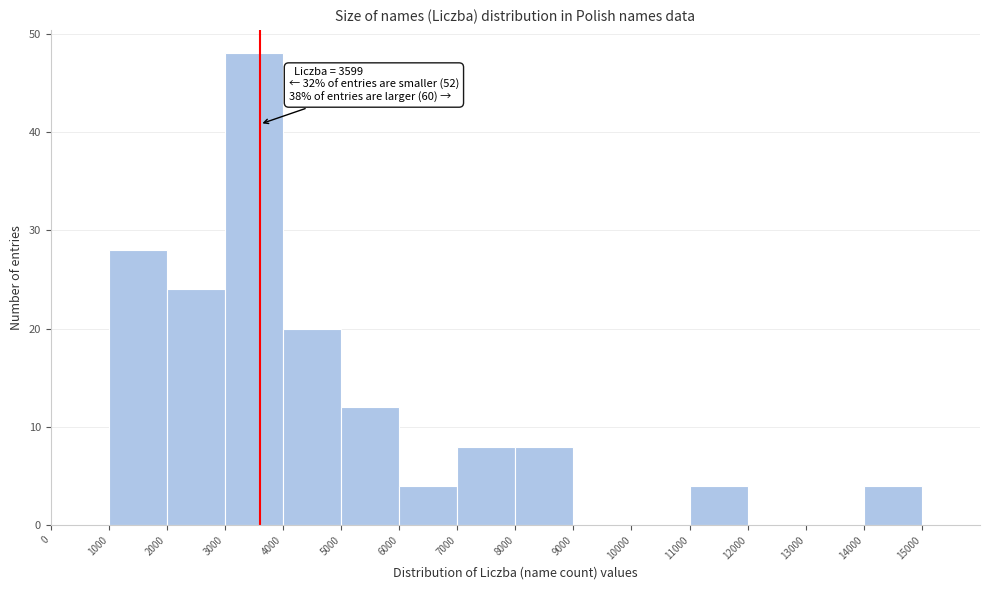

Over which range of the x-axis is the bar tallest?

3000 to 4000